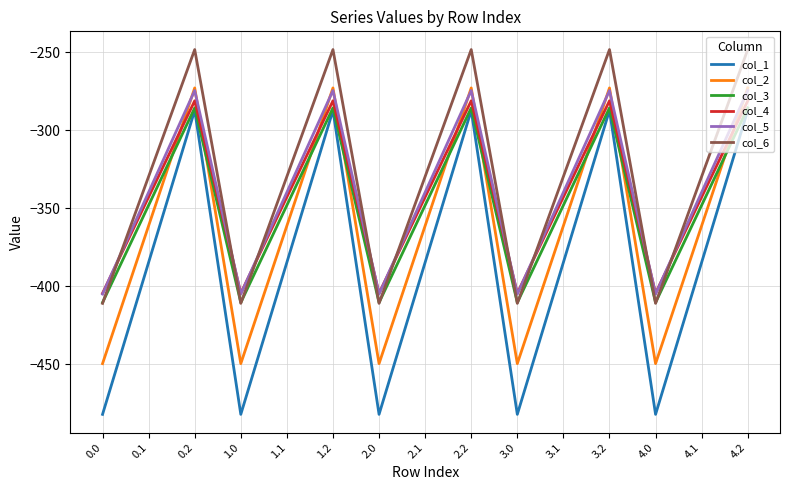

What is the difference between the maximum and minimum values in the col_5 series?

130.5